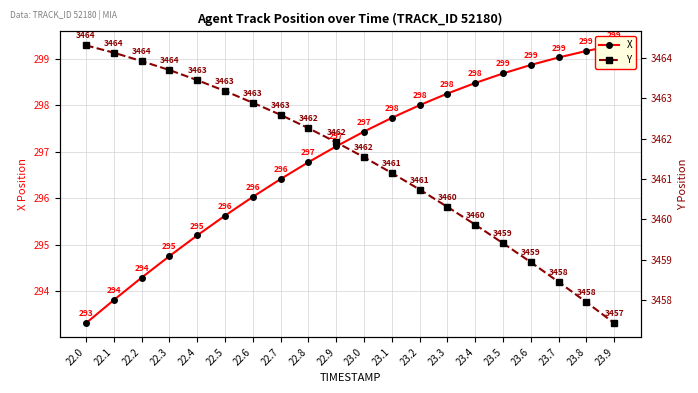

At how many categories does at least one series exceed 939?

20